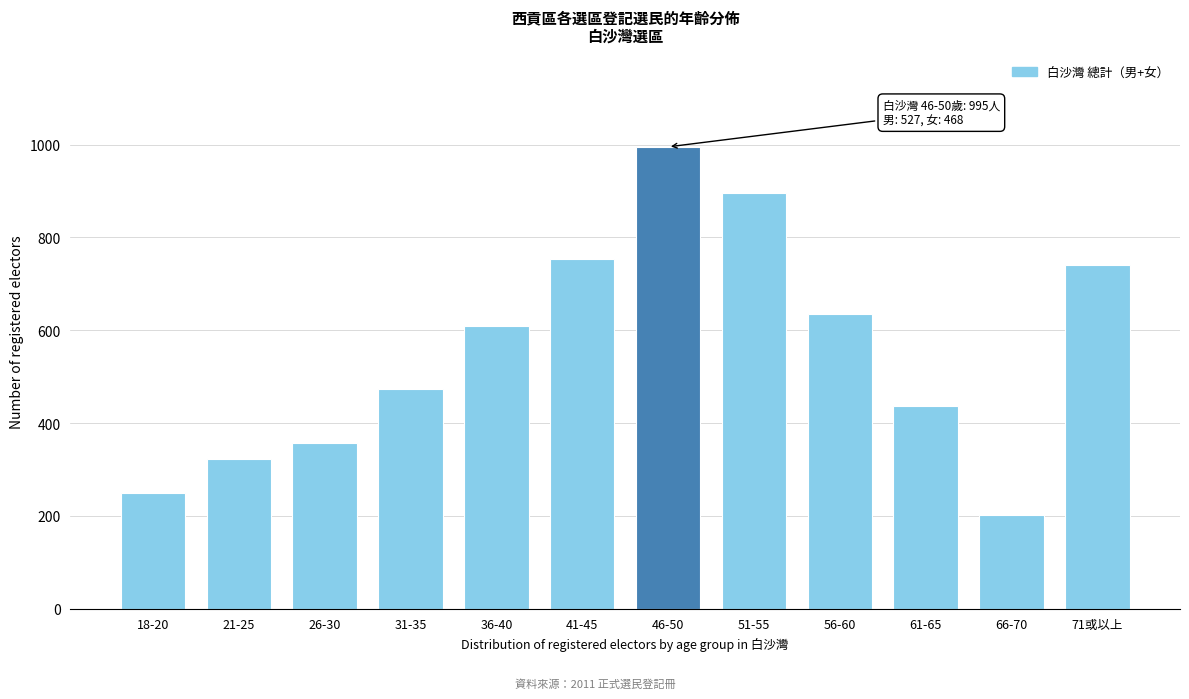

Reading left to right, list all the values displayed in this chart.

18-20=249	21-25=323	26-30=358	31-35=474	36-40=610	41-45=753	46-50=995	51-55=895	56-60=634	61-65=436	66-70=202	71或以上=740